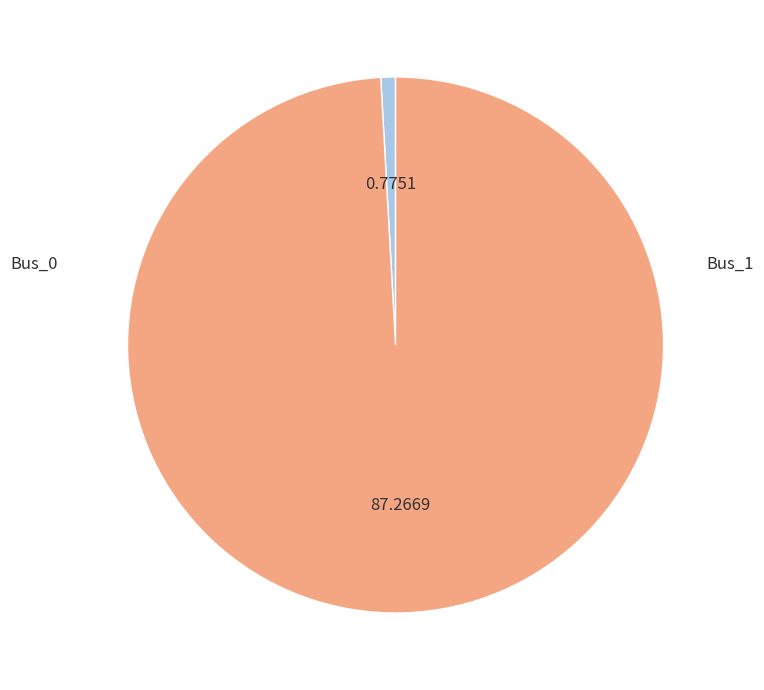

What is the majority slice?

Bus_1